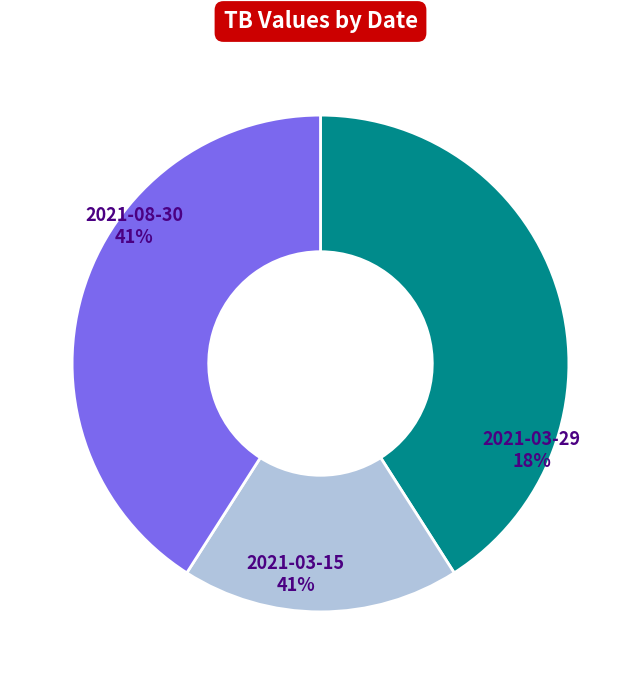

To the nearest percent, what is the difference between the largest and smallest slice percentages?

23%